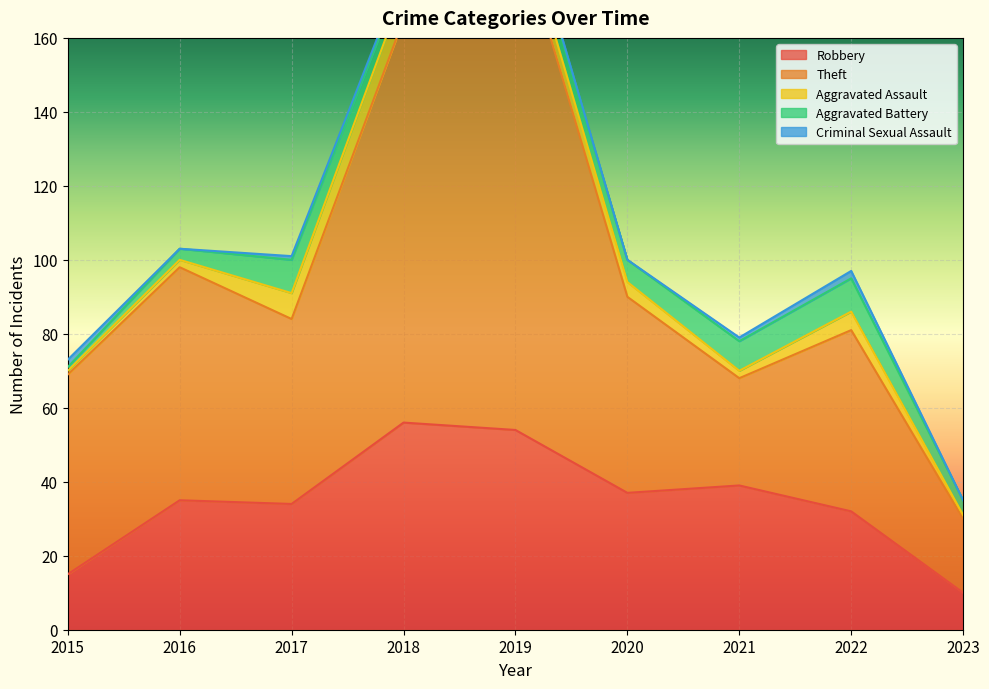

How many values in the Robbery series are below 35?

4